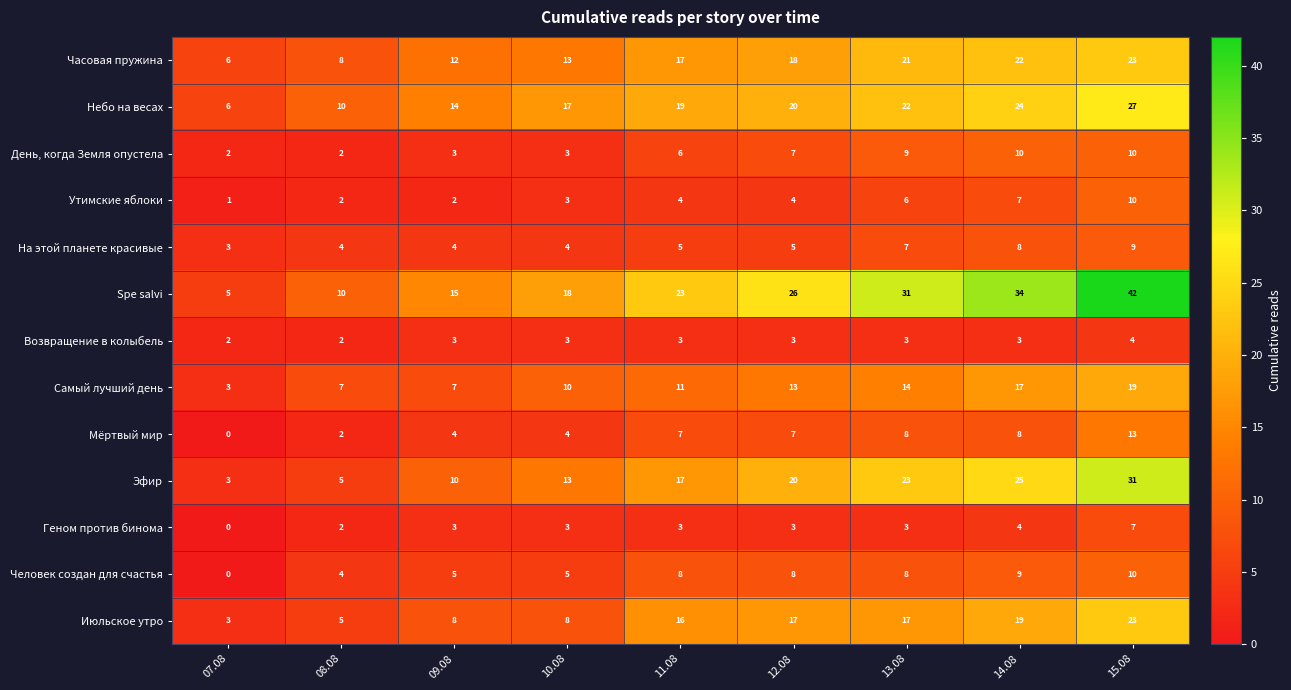

The Геном против бинома series shows 7 at 15.08. True or false?

True